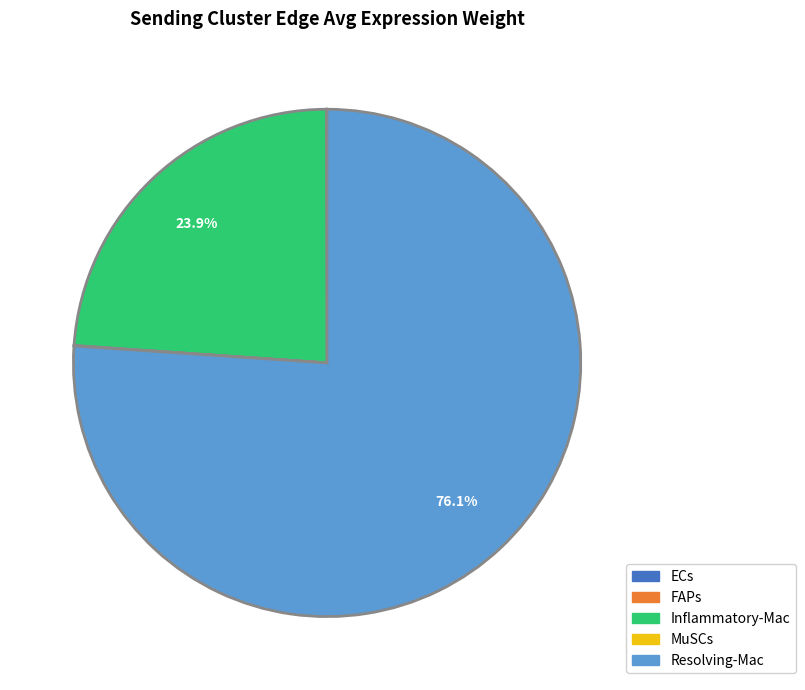

Does any single category account for the majority?

Yes